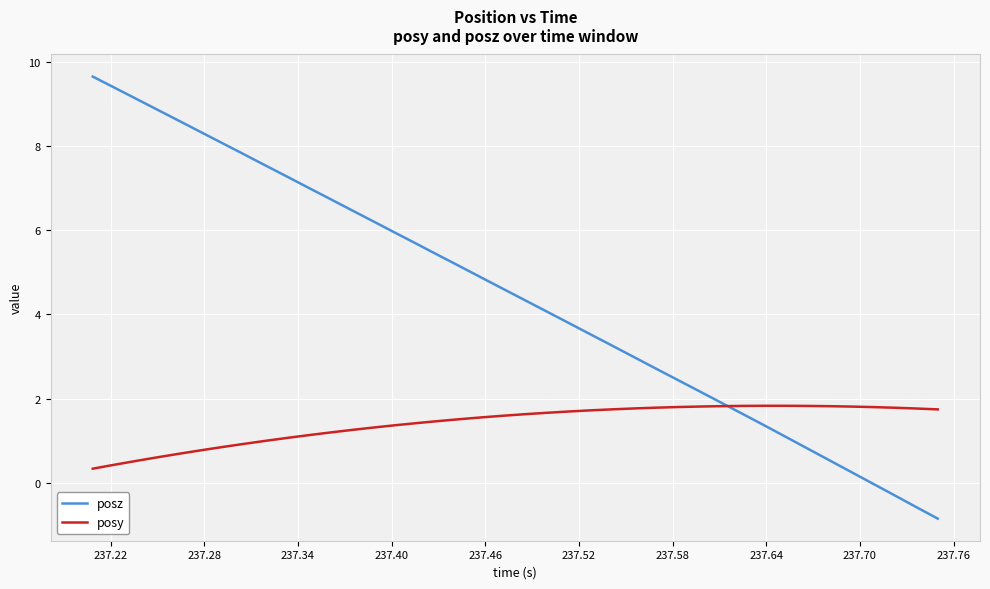

Which series has the largest range (max minus min)?

posz